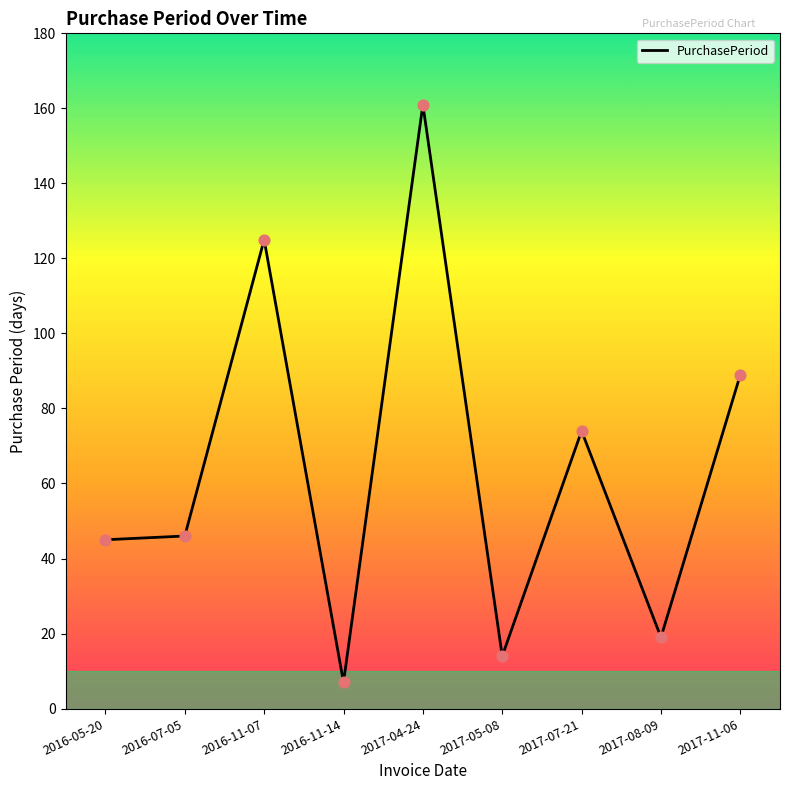

Approximately how many times larger is the value at 2017-11-06 compared to 2016-05-20?

2.0